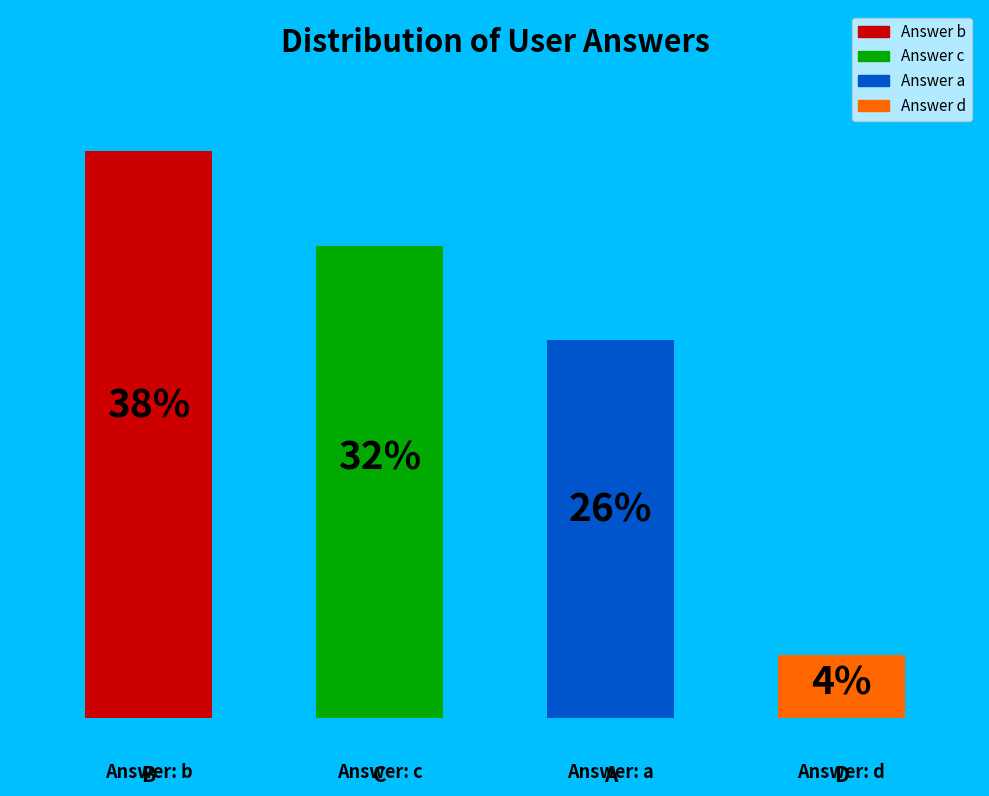

Is it true that a is 16% of the pie?

False